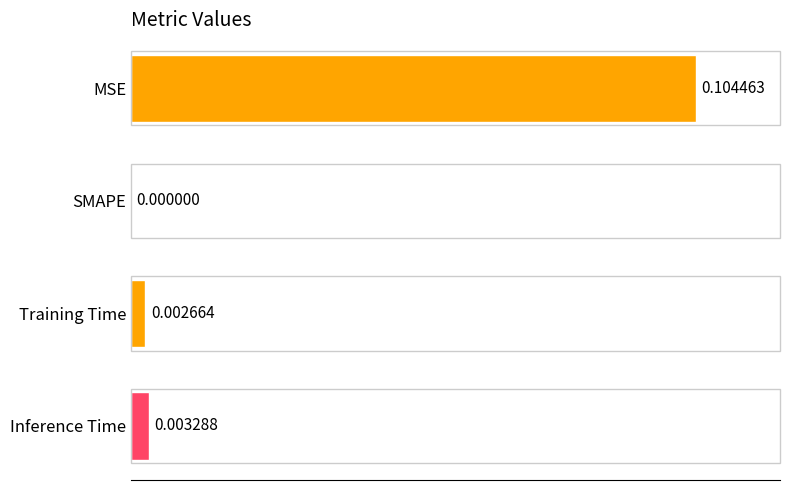

Are the bars grouped side by side (vs. stacked)?

No